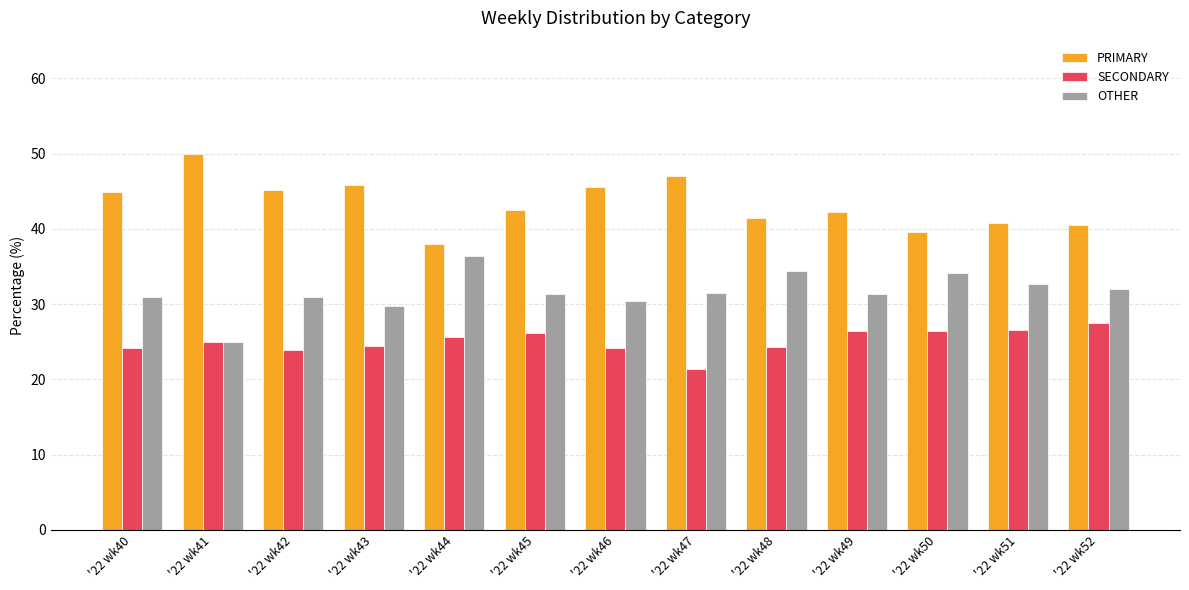

Is the value of SECONDARY at '22 wk48 greater than the value of OTHER at '22 wk51?

No